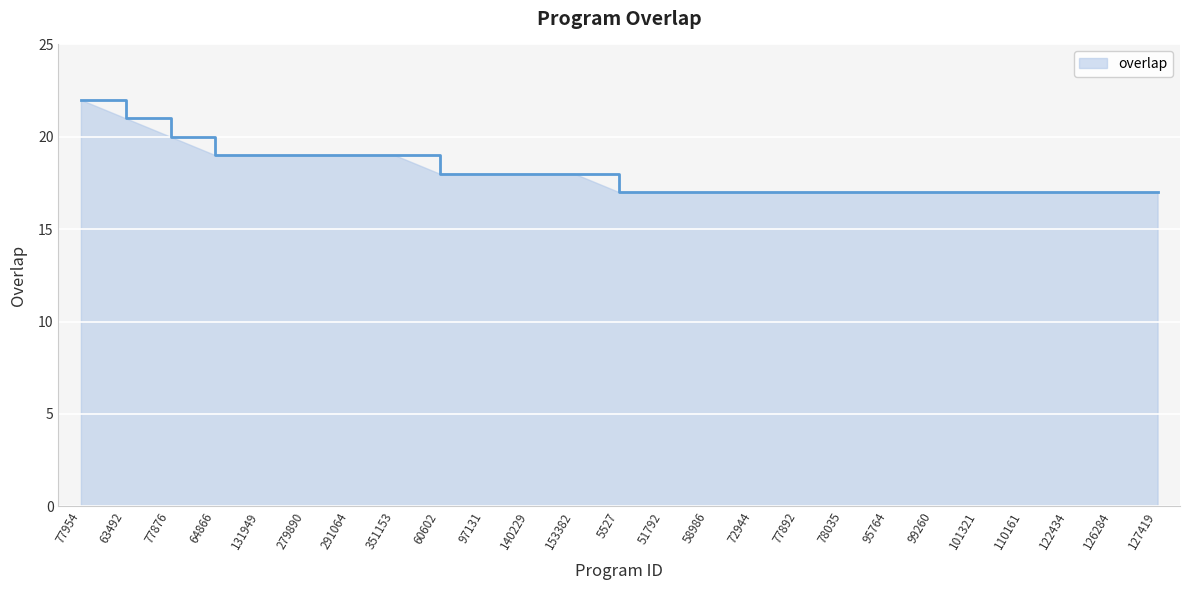

Is it true that the value at 279890 is 12?

False